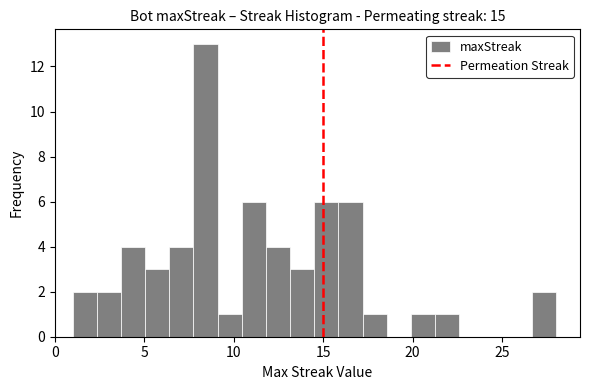

Read against the x-axis, roughly where is the centre of the tallest bar?

8.5